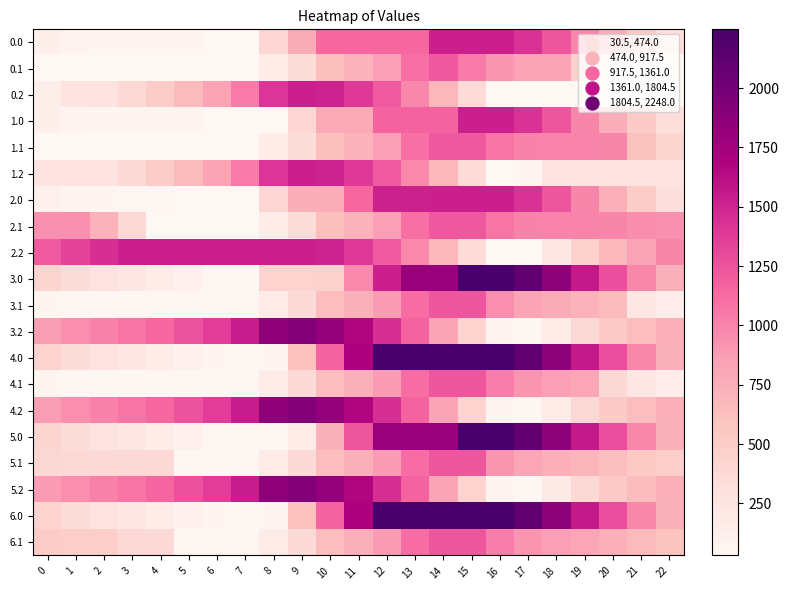

At how many categories does at least one series exceed 965?

23